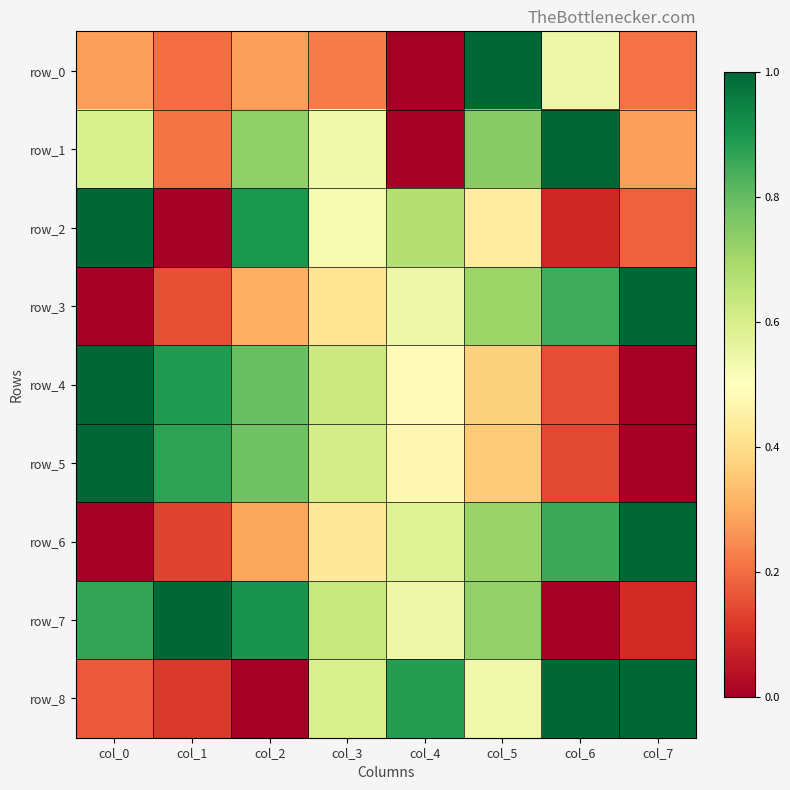

At which category does the chart reach its peak across all series?

col_5